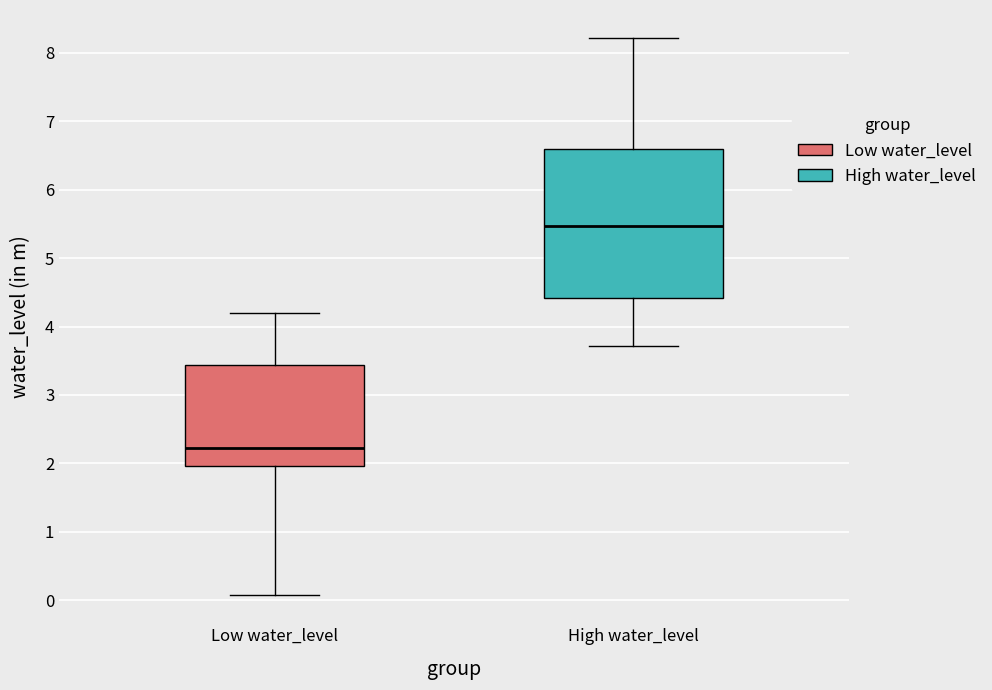

Which box is the tallest, from its lower edge to its upper edge?

High water_level